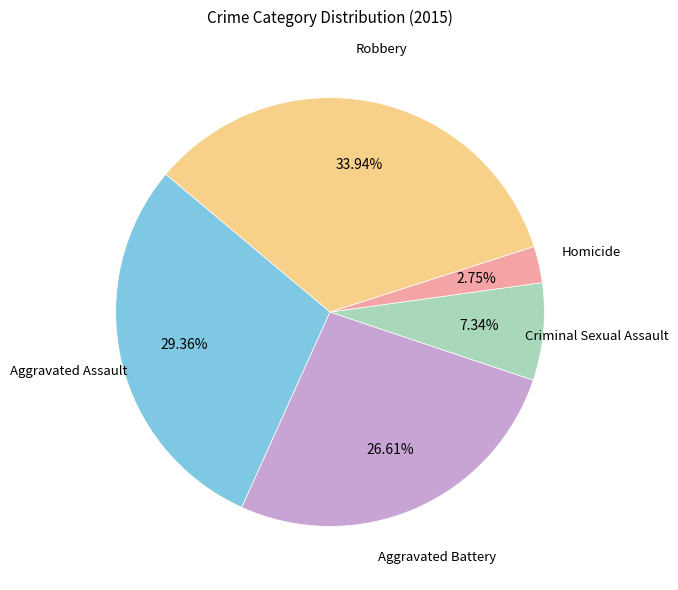

To the nearest percent, what is the difference between the largest and smallest slice percentages?

31%